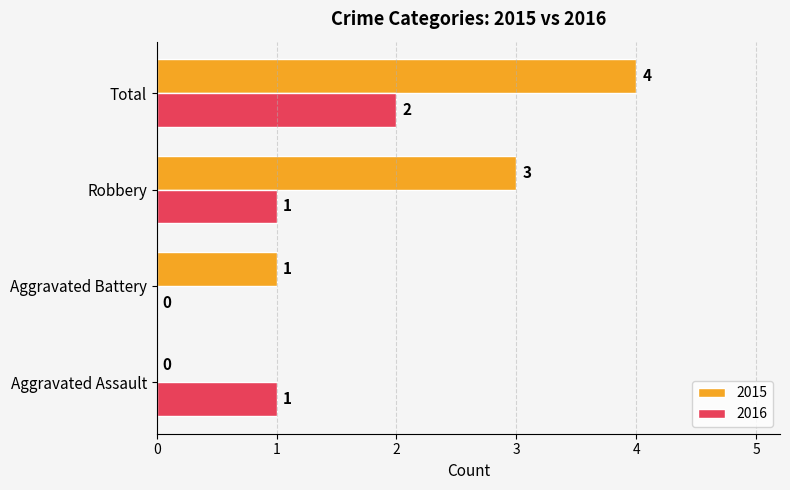

What value does the 2015 series have at Total?

4